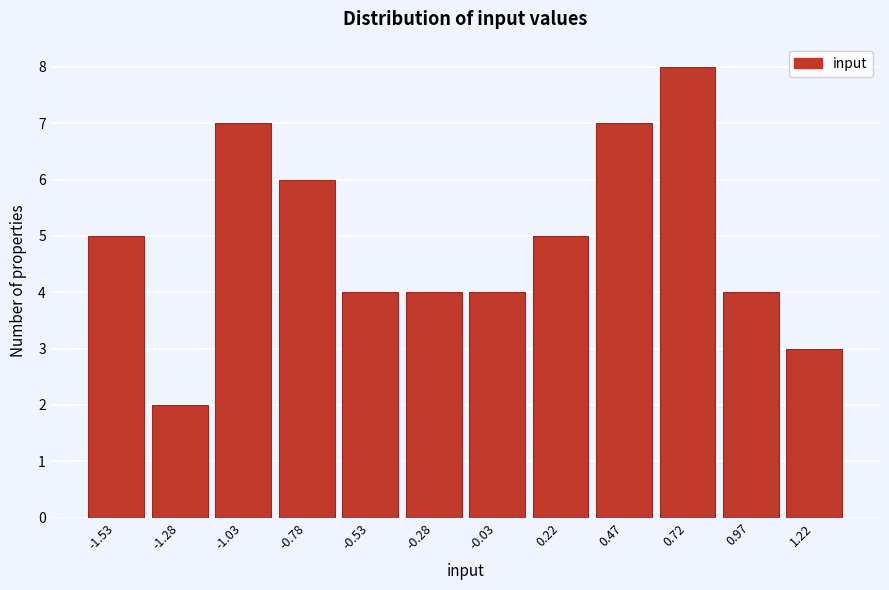

Reading right to left, transcribe all the data shown in this chart.

3	4	8	7	5	4	4	4	6	7	2	5